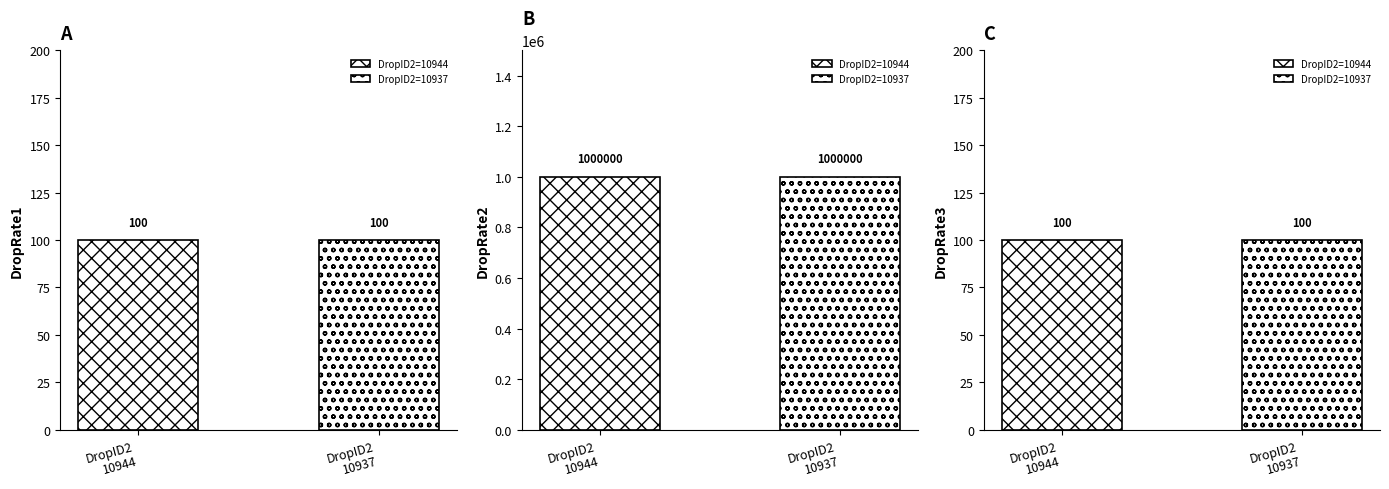

What is the value of the DropRate2 bar at the 1st from the left?

1000000